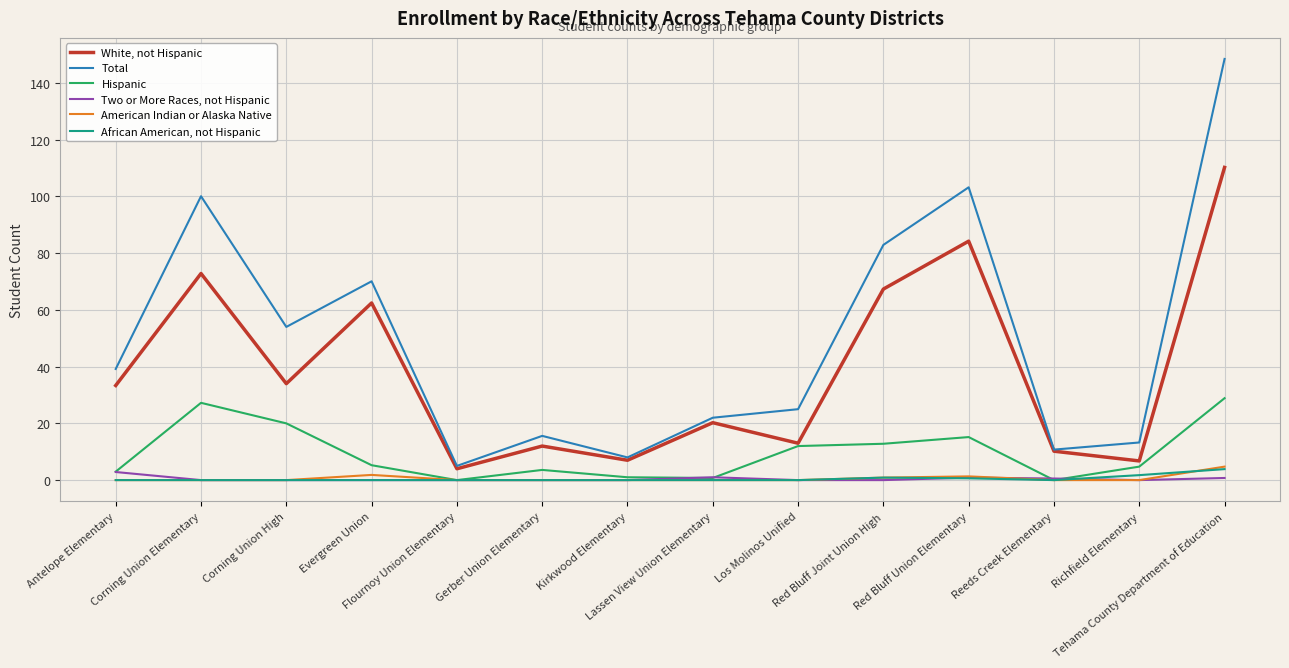

Which series has the widest spread of values?

Total